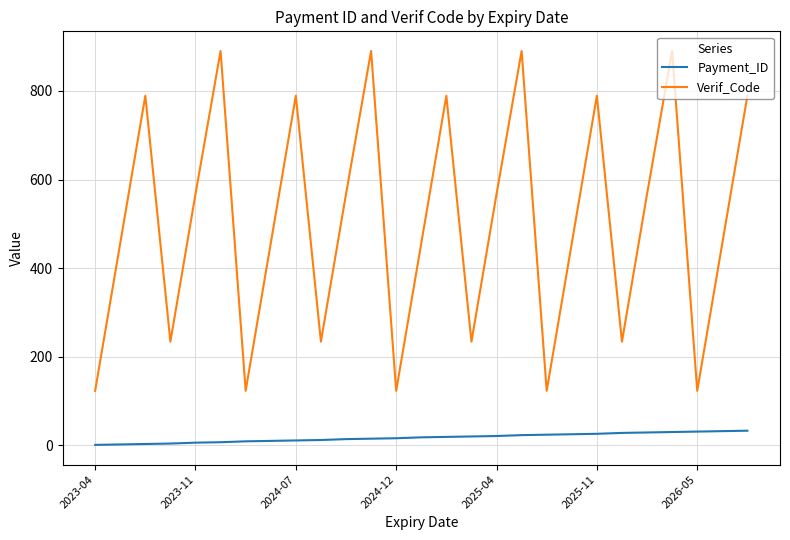

What is the difference between the maximum and minimum values in the Verif_Code series?

767